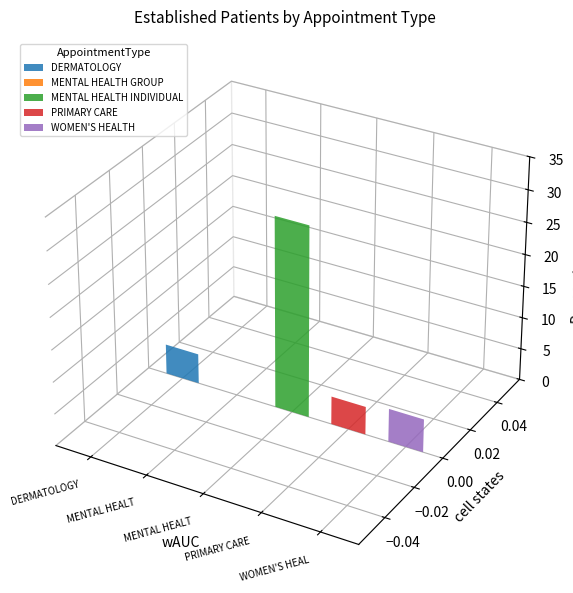

Rank the categories by value from lowest to highest.

MENTAL HEALTH GROUP, PRIMARY CARE, DERMATOLOGY, WOMEN'S HEALTH, MENTAL HEALTH INDIVIDUAL